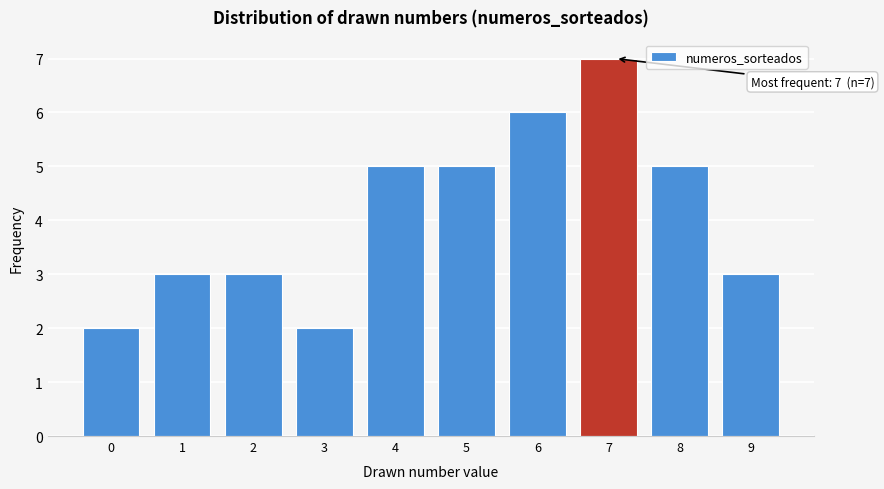

Reading left to right, extract all data points from this chart.

0=2	1=3	2=3	3=2	4=5	5=5	6=6	7=7	8=5	9=3